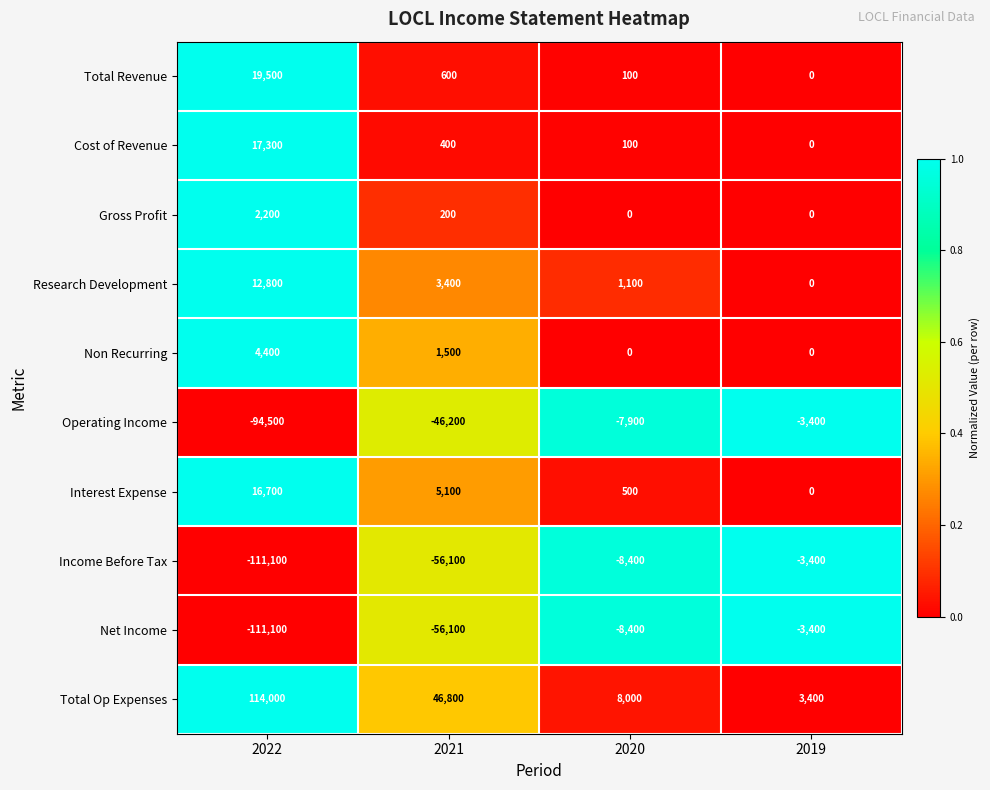

What is the total value across all series at 2020?

-14900